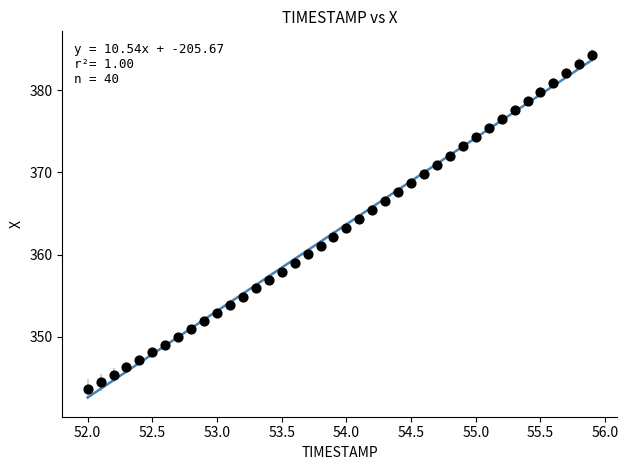

What is the range of X values (max minus min)?

3.9